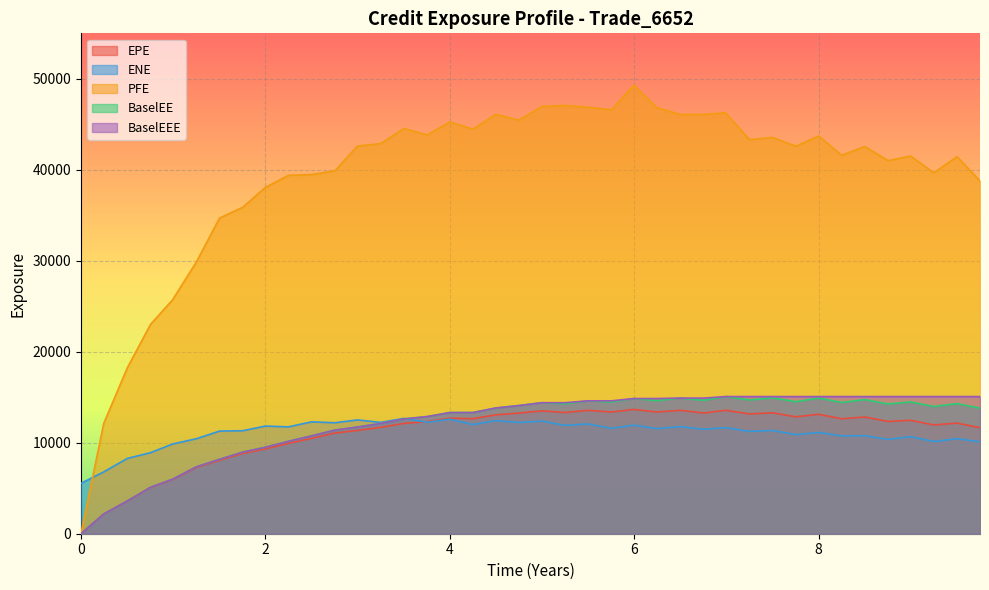

Which series has the largest total across all categories?

PFE